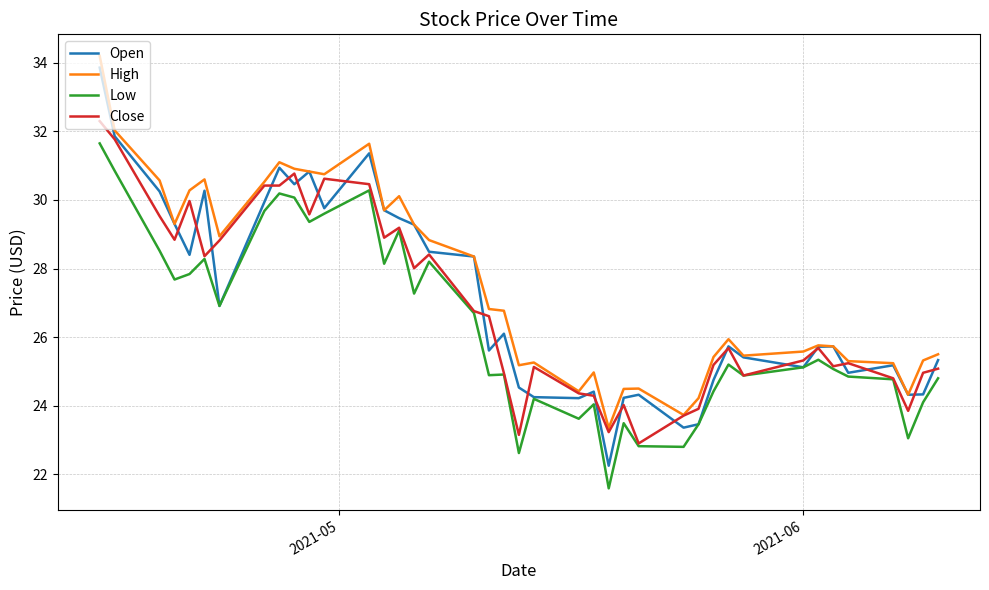

Does the chart have visible grid lines?

Yes